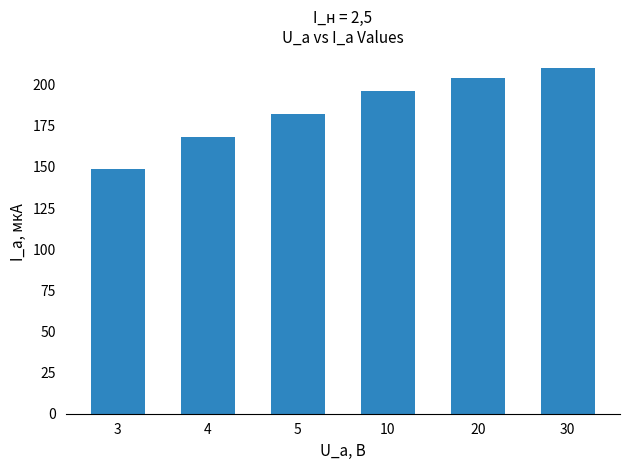

Read the value at 3, to the nearest 5.

150